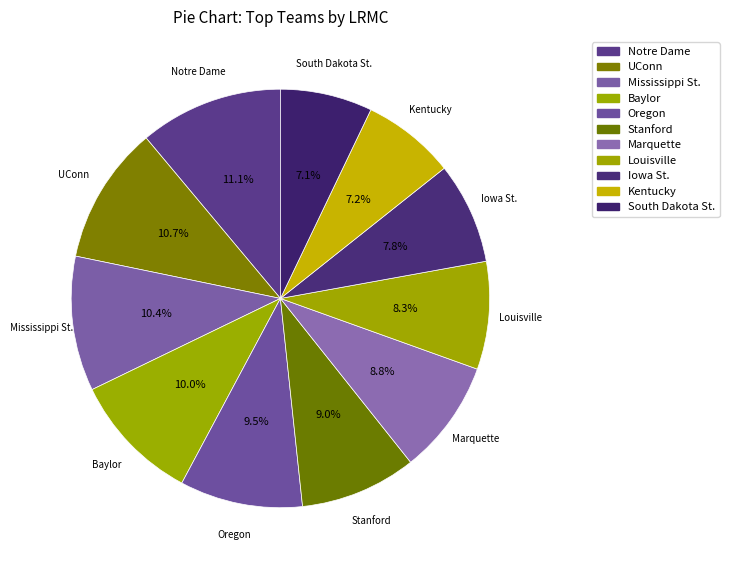

Which category has the biggest portion of the pie?

Notre Dame